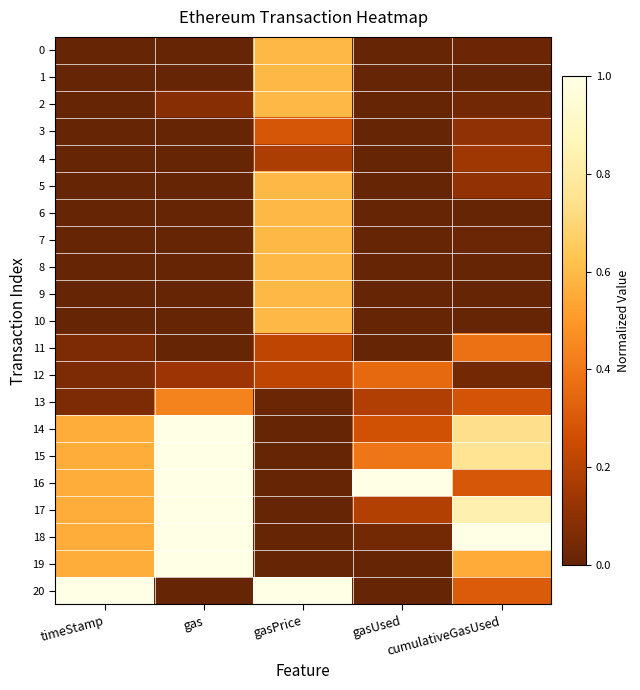

Reading left to right, extract all data points from this chart.

0: timeStamp=0.0	gas=0.0	gasPrice=0.6	gasUsed=0.0	cumulativeGasUsed=0.0
1: timeStamp=0.0	gas=0.0	gasPrice=0.6	gasUsed=0.0	cumulativeGasUsed=0.0
2: timeStamp=0.0	gas=0.1	gasPrice=0.6	gasUsed=0.0	cumulativeGasUsed=0.0
3: timeStamp=0.0	gas=0.0	gasPrice=0.3	gasUsed=0.0	cumulativeGasUsed=0.1
4: timeStamp=0.0	gas=0.0	gasPrice=0.2	gasUsed=0.0	cumulativeGasUsed=0.1
5: timeStamp=0.0	gas=0.0	gasPrice=0.6	gasUsed=0.0	cumulativeGasUsed=0.1
6: timeStamp=0.0	gas=0.0	gasPrice=0.6	gasUsed=0.0	cumulativeGasUsed=0.0
7: timeStamp=0.0	gas=0.0	gasPrice=0.6	gasUsed=0.0	cumulativeGasUsed=0.0
8: timeStamp=0.0	gas=0.0	gasPrice=0.6	gasUsed=0.0	cumulativeGasUsed=0.0
9: timeStamp=0.0	gas=0.0	gasPrice=0.6	gasUsed=0.0	cumulativeGasUsed=0.0
10: timeStamp=0.0	gas=0.0	gasPrice=0.6	gasUsed=0.0	cumulativeGasUsed=0.0
11: timeStamp=0.1	gas=0.0	gasPrice=0.2	gasUsed=0.0	cumulativeGasUsed=0.4
12: timeStamp=0.1	gas=0.1	gasPrice=0.2	gasUsed=0.4	cumulativeGasUsed=0.0
13: timeStamp=0.1	gas=0.4	gasPrice=0.0	gasUsed=0.2	cumulativeGasUsed=0.3
14: timeStamp=0.6	gas=1.0	gasPrice=0.0	gasUsed=0.3	cumulativeGasUsed=0.7
15: timeStamp=0.6	gas=1.0	gasPrice=0.0	gasUsed=0.4	cumulativeGasUsed=0.8
16: timeStamp=0.6	gas=1.0	gasPrice=0.0	gasUsed=1.0	cumulativeGasUsed=0.3
17: timeStamp=0.6	gas=1.0	gasPrice=0.0	gasUsed=0.2	cumulativeGasUsed=0.8
18: timeStamp=0.6	gas=1.0	gasPrice=0.0	gasUsed=0.0	cumulativeGasUsed=1.0
19: timeStamp=0.6	gas=1.0	gasPrice=0.0	gasUsed=0.0	cumulativeGasUsed=0.6
20: timeStamp=1.0	gas=0.0	gasPrice=1.0	gasUsed=0.0	cumulativeGasUsed=0.3